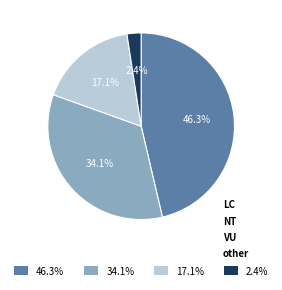

What is the total percentage of 2.4% and 17.1%?

19.5%